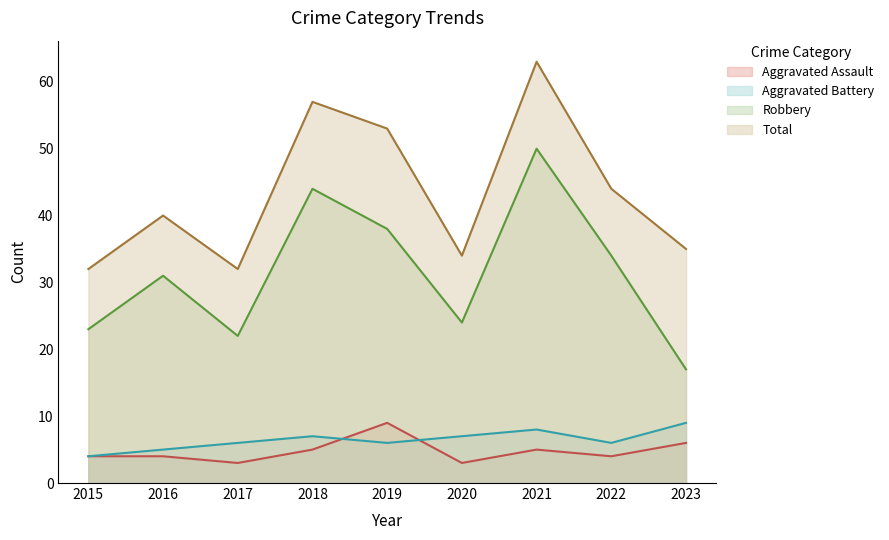

True or false: Total and Aggravated Assault cross at least once.

False